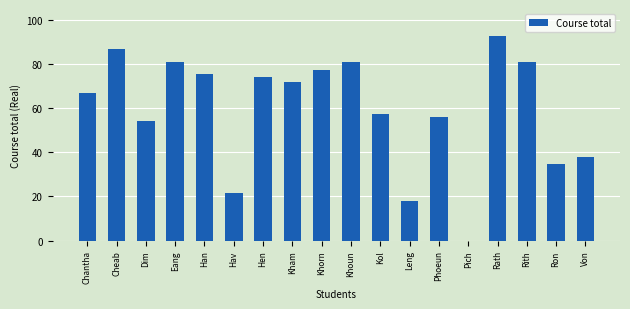

Are the bars horizontal?

No